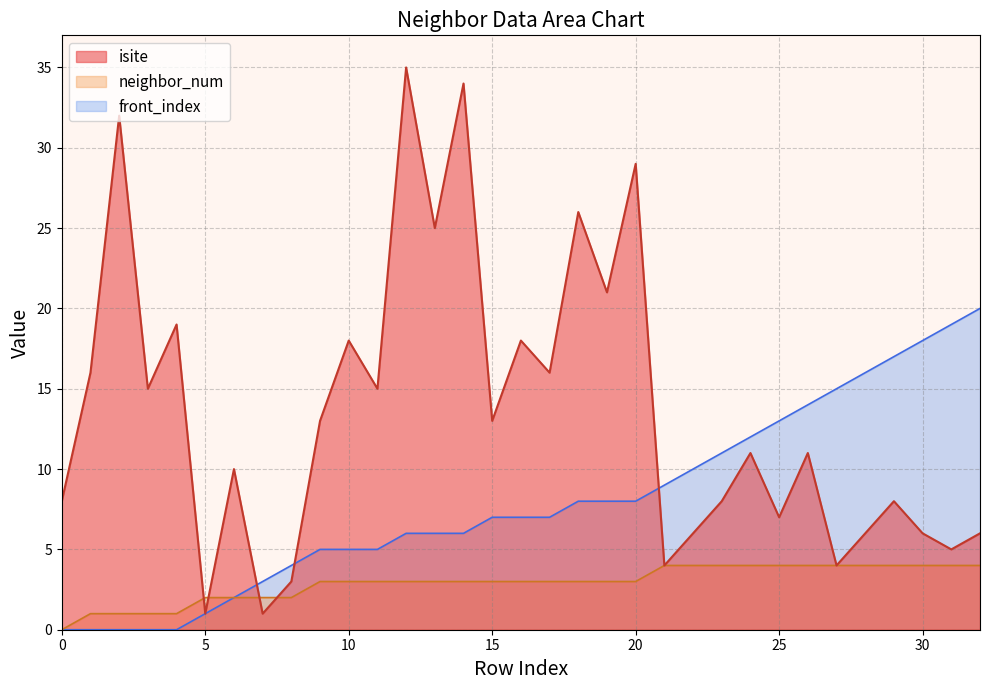

Rank the categories by front_index value from highest to lowest.

32, 31, 30, 29, 28, 27, 26, 25, 24, 23, 22, 21, 18, 19, 20, 15, 16, 17, 12, 13, 14, 9, 10, 11, 8, 7, 6, 5, 0, 1, 2, 3, 4